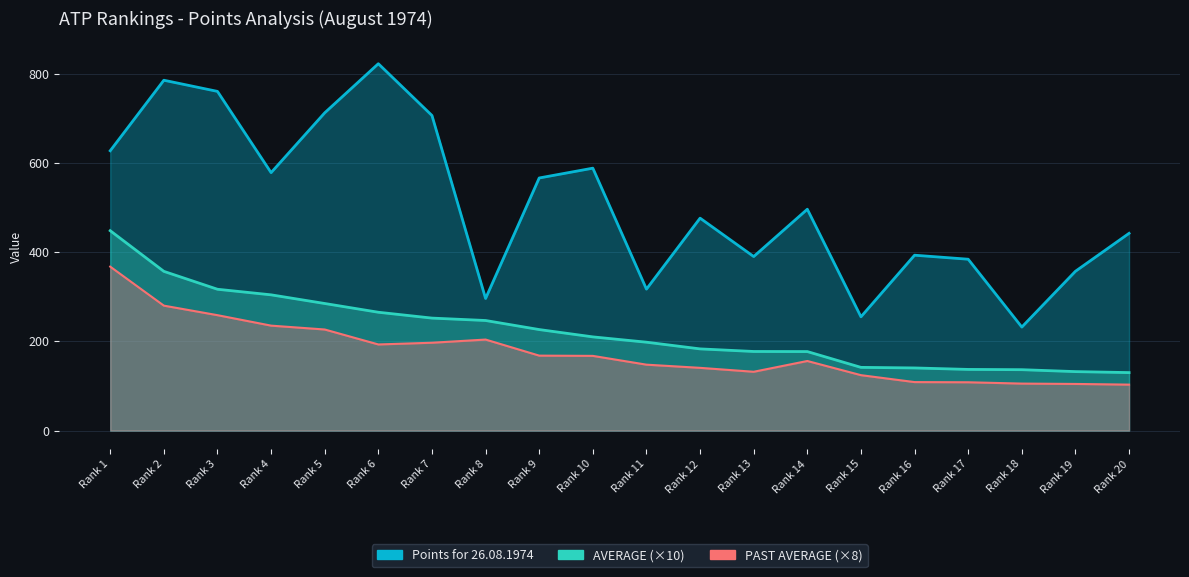

At which label is Points for 26.08.1974 closest to 527?

14